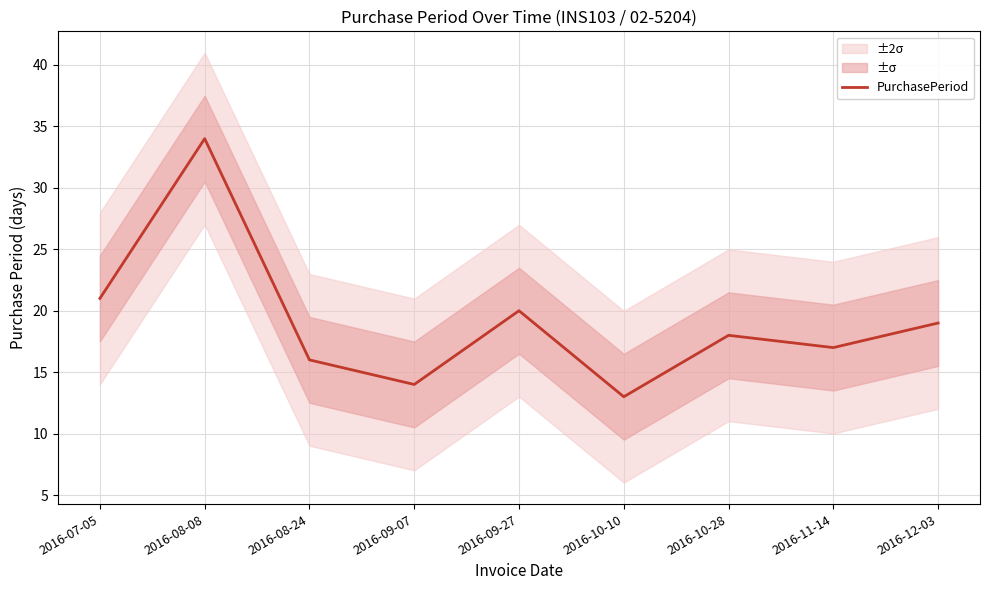

Does the chart display data point markers on the line(s)?

No